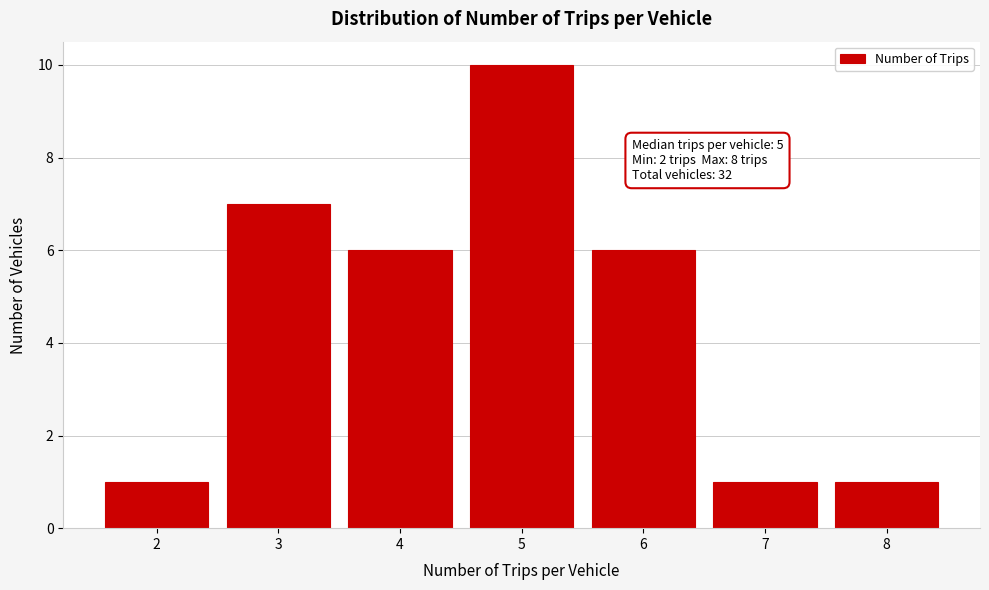

Reading left to right, extract all data points from this chart.

1	7	6	10	6	1	1